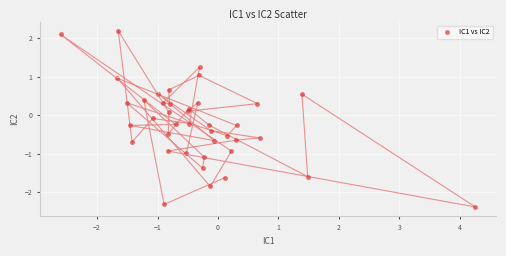

What is the range of X values (max minus min)?

6.9